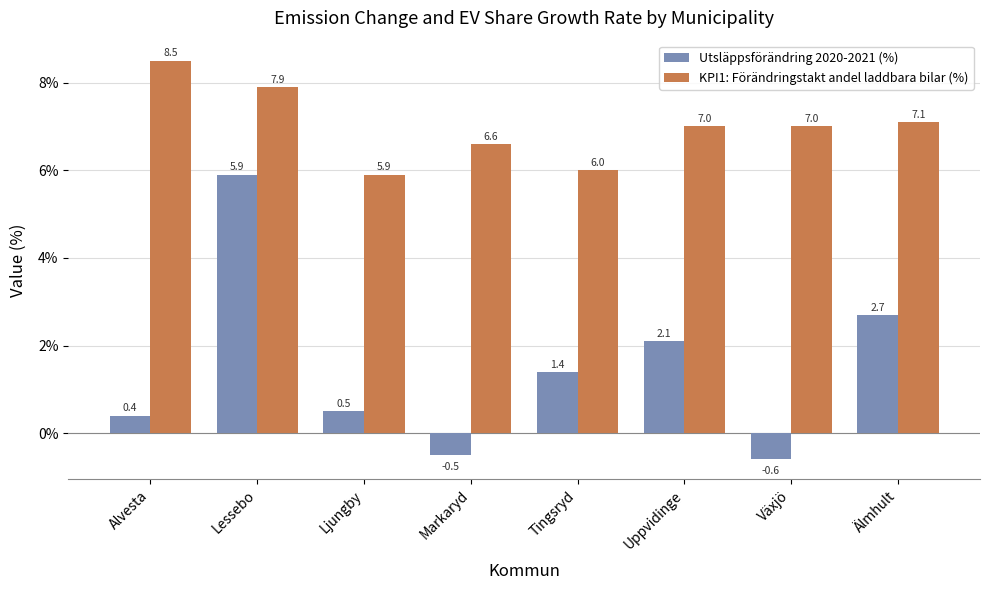

Reading right to left, extract all data points from this chart.

Utsläppsförändring 2020-2021 (%): 2.7	-0.6	2.1	1.4	-0.5	0.5	5.9	0.4
KPI1: Förändringstakt andel laddbara bilar (%): 7.1	7.0	7.0	6.0	6.6	5.9	7.9	8.5